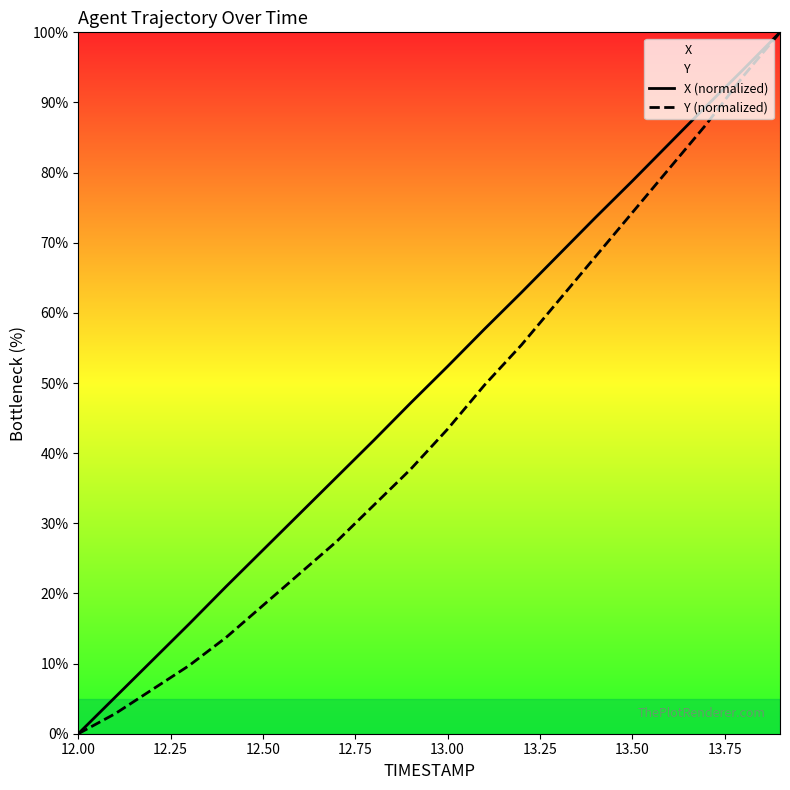

Reading right to left, what are all the values shown in this chart?

X (normalized): 100.0	94.7	89.5	84.1	78.8	73.6	68.2	62.9	57.7	52.4	47.2	41.8	36.6	31.4	26.2	21.0	15.6	10.4	5.2	0.0
Y (normalized): 100.0	93.7	86.9	80.6	74.3	68.0	61.7	55.4	49.7	43.4	37.7	32.6	27.4	22.9	18.3	13.7	9.7	6.3	2.9	0.0